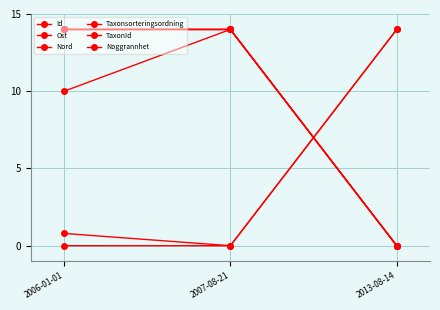

How many distinct data groups are displayed?

6